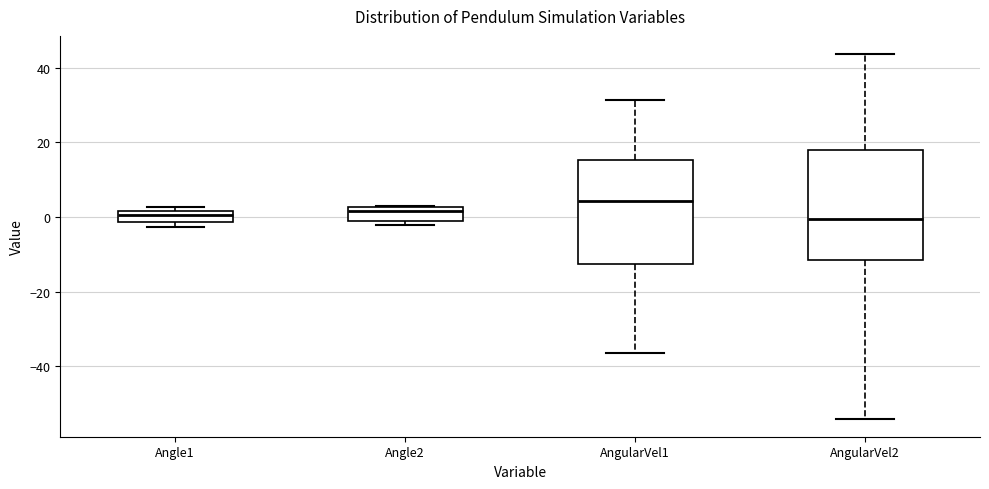

Where does the median line of the box for AngularVel1 sit on the y-axis? The values are not printed on the chart, so give them approximately, as read against the axis.

4